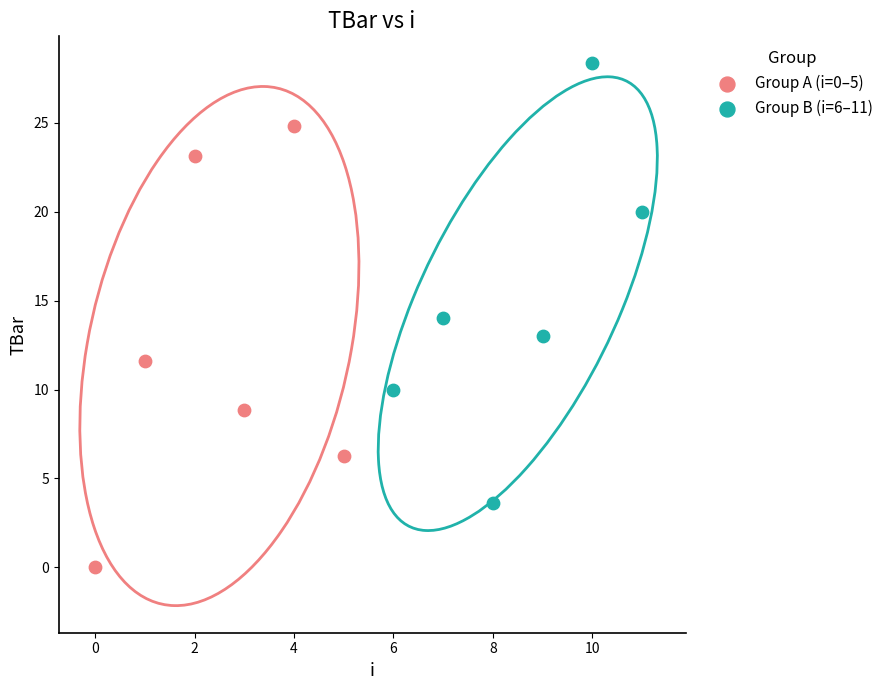

Which series contains the highest Y value?

Group B (i=6–11)